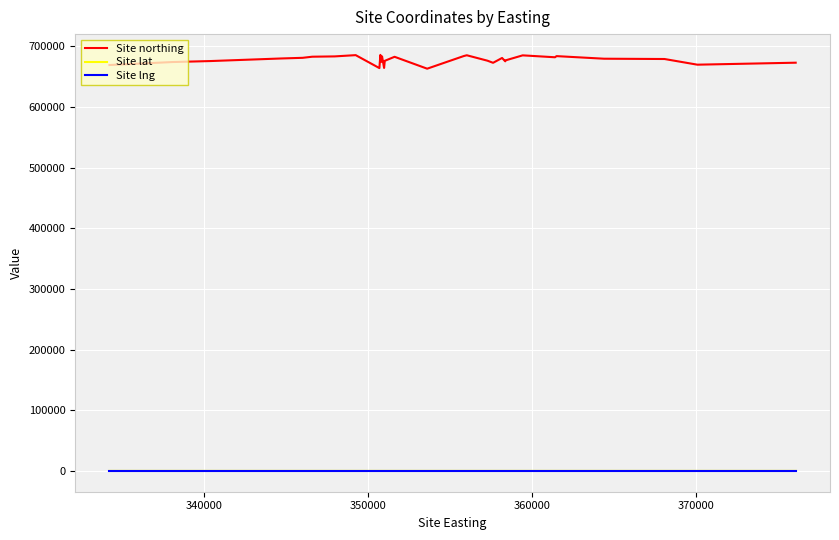

Which series has the largest total across all categories?

Site northing